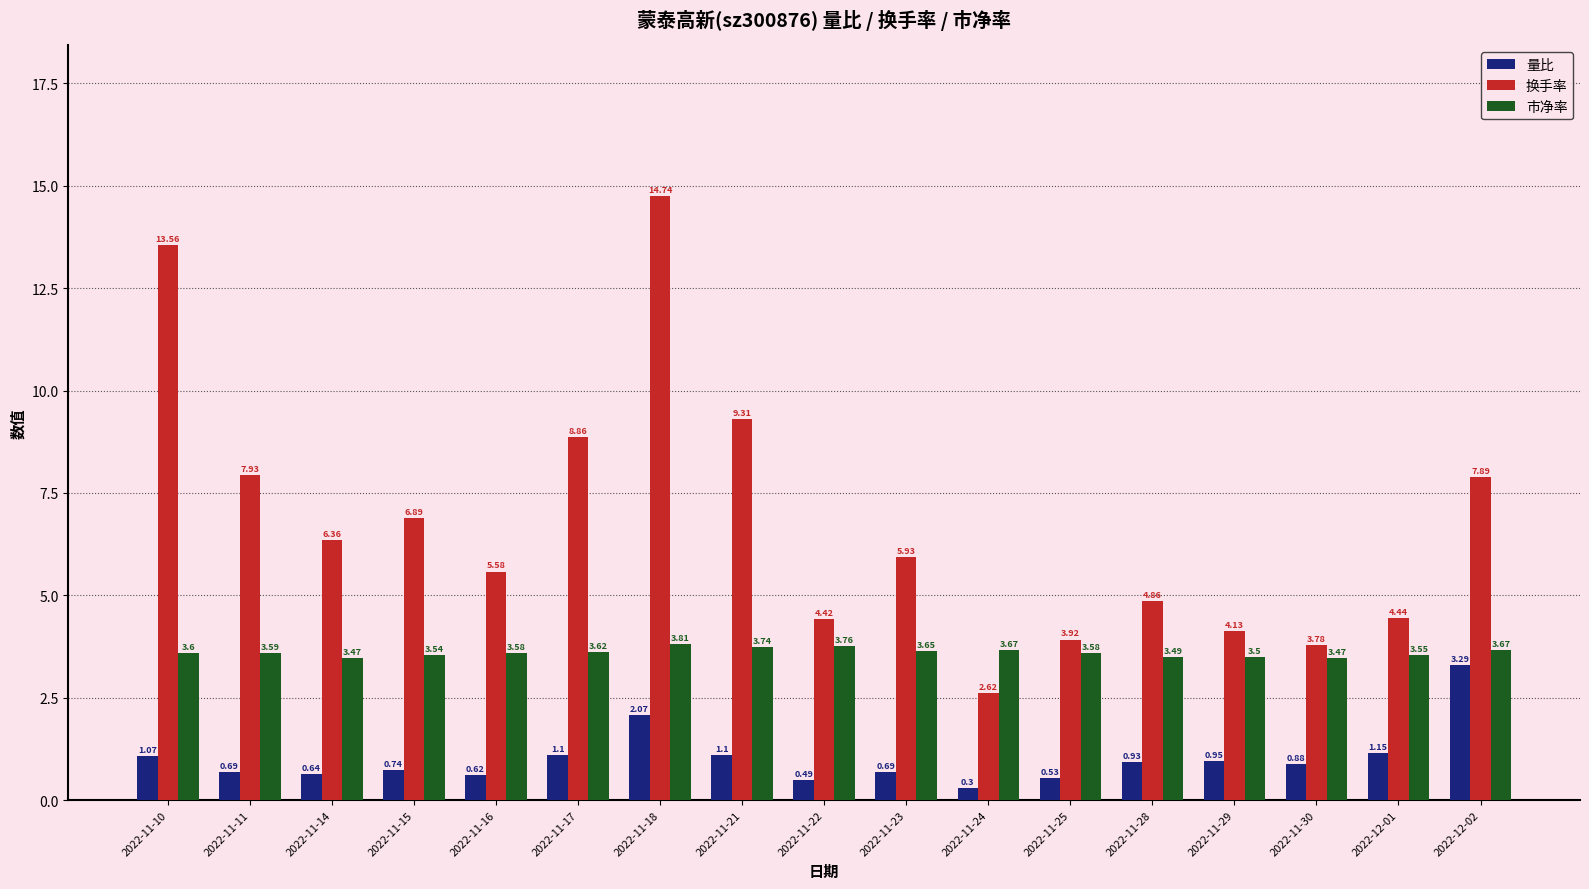

The value of 换手率 at 2022-11-10 is 9.4. True or false?

False